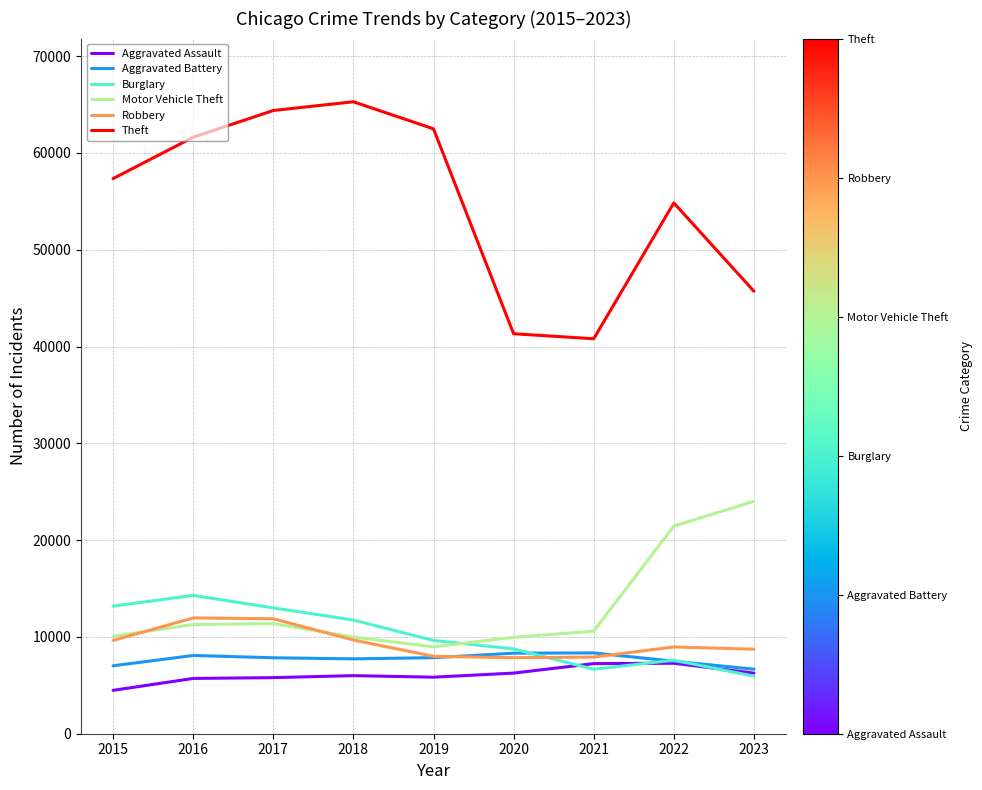

At how many categories does at least one series exceed 8002?

9